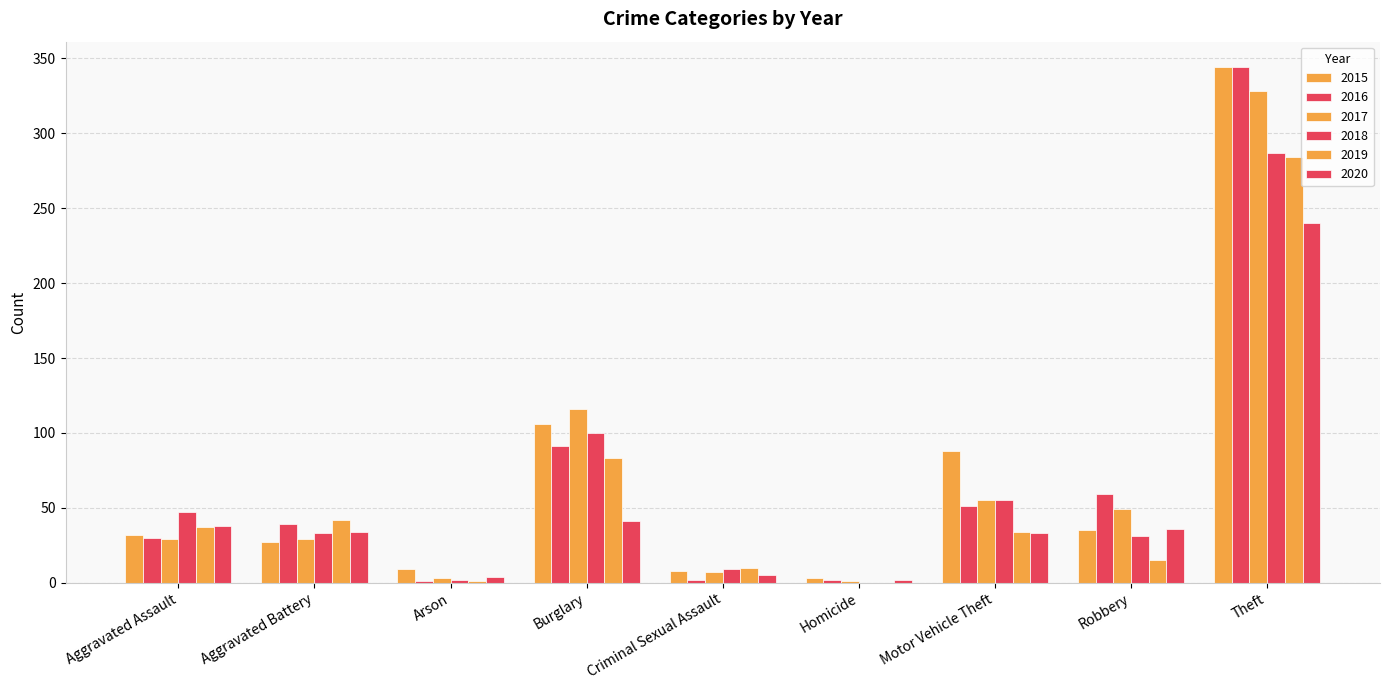

True or false: 2015 has a value of 37 at Aggravated Battery.

False